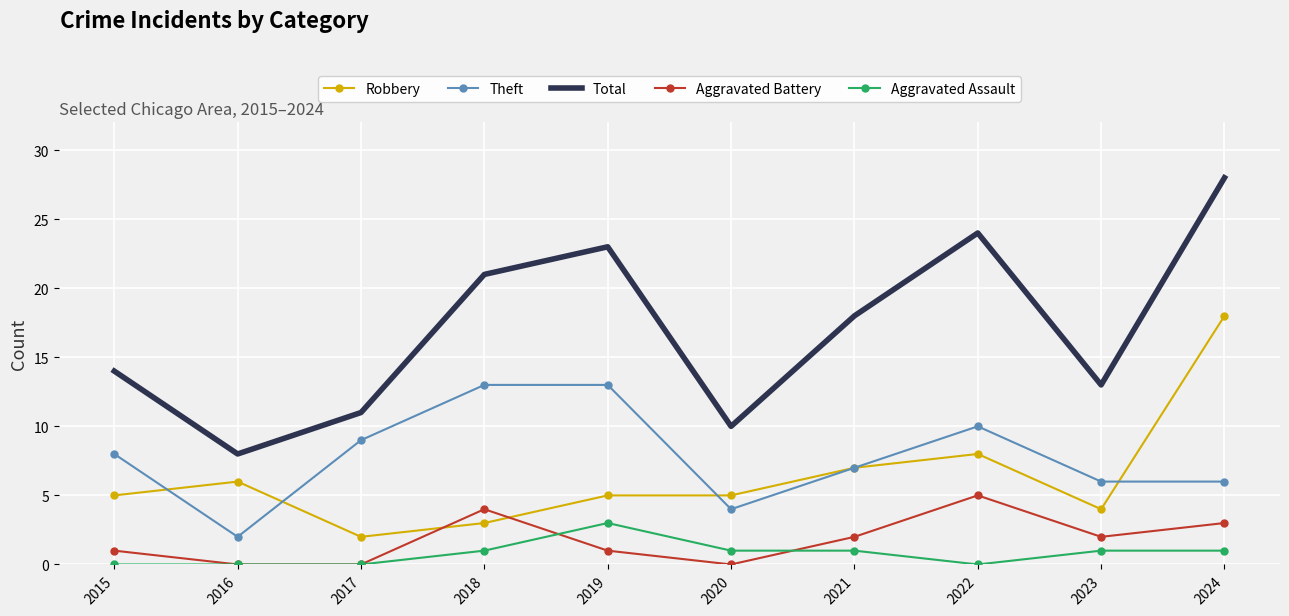

Where does the Total series first go above 18?

2018